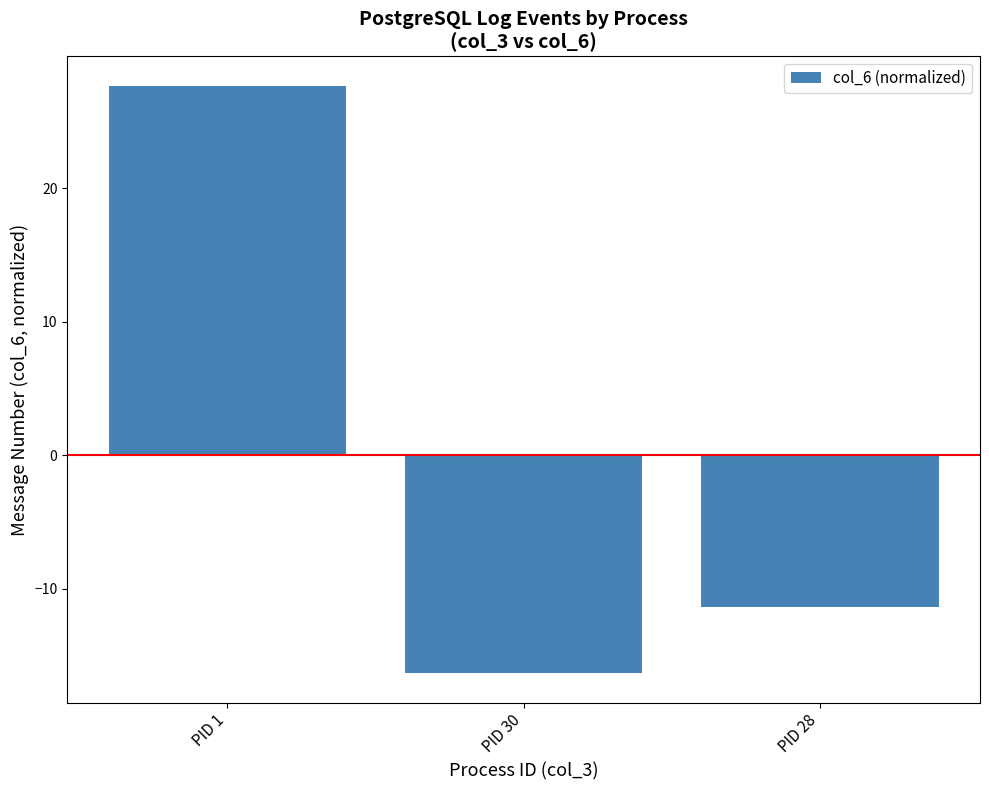

What is the value of the 2nd bar from the left?

-16.3